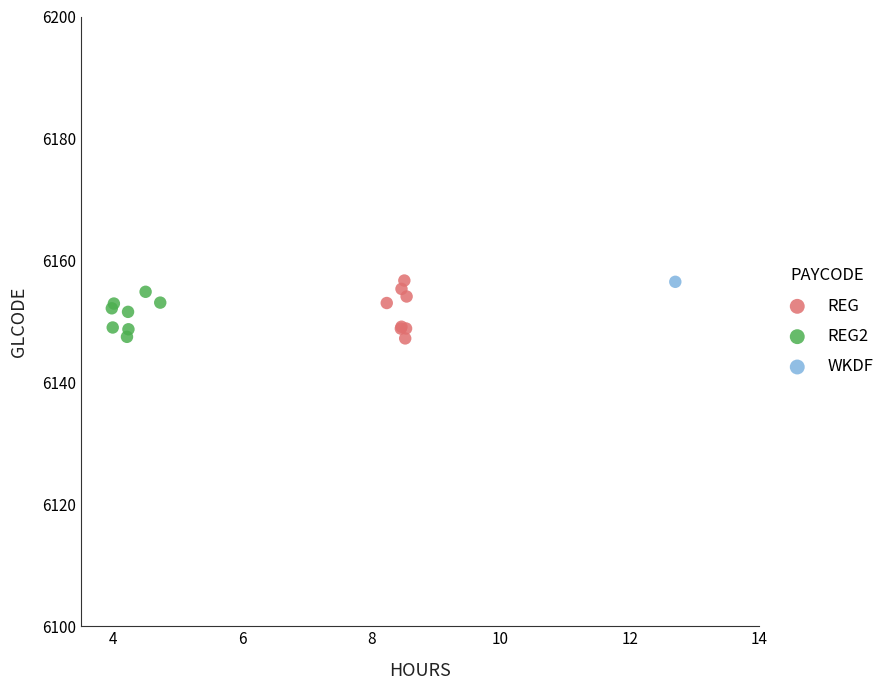

What are all the series names shown in the legend?

REG, REG2, WKDF